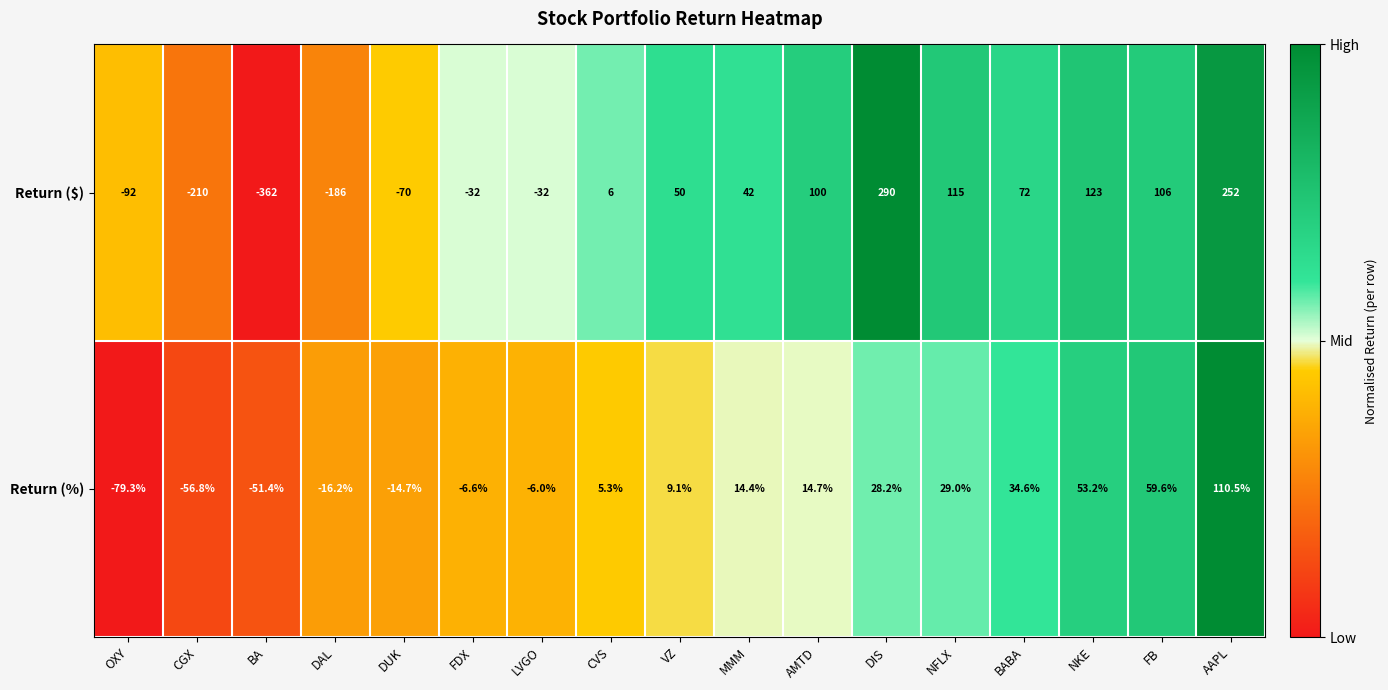

True or false: Return ($) has a value of 115.0 at NFLX.

True